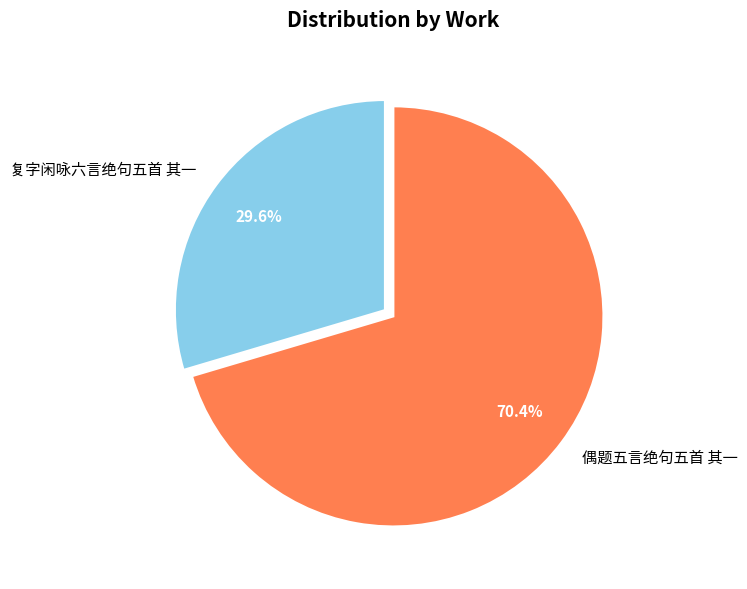

Does any single category account for the majority?

Yes